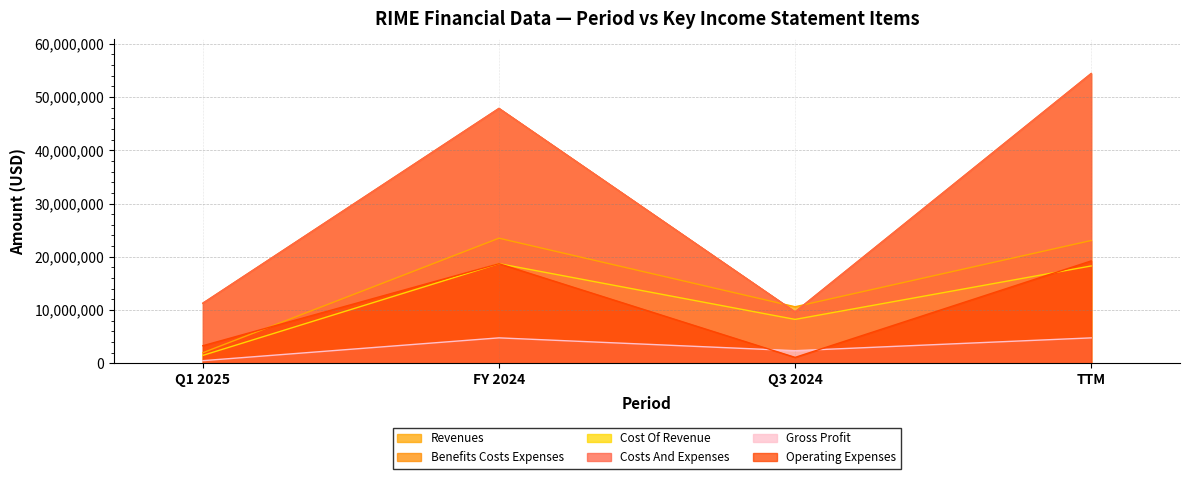

After their last crossing, which series has the higher values: costs_and_expenses or revenues?

costs_and_expenses